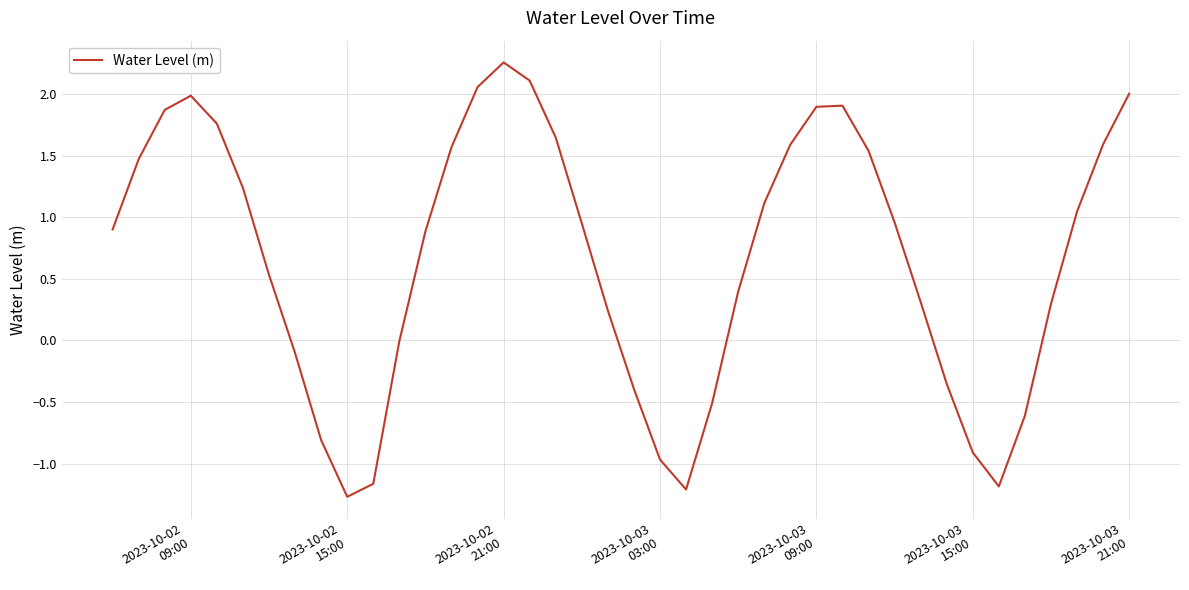

What is the difference between the maximum and minimum values?

3.5